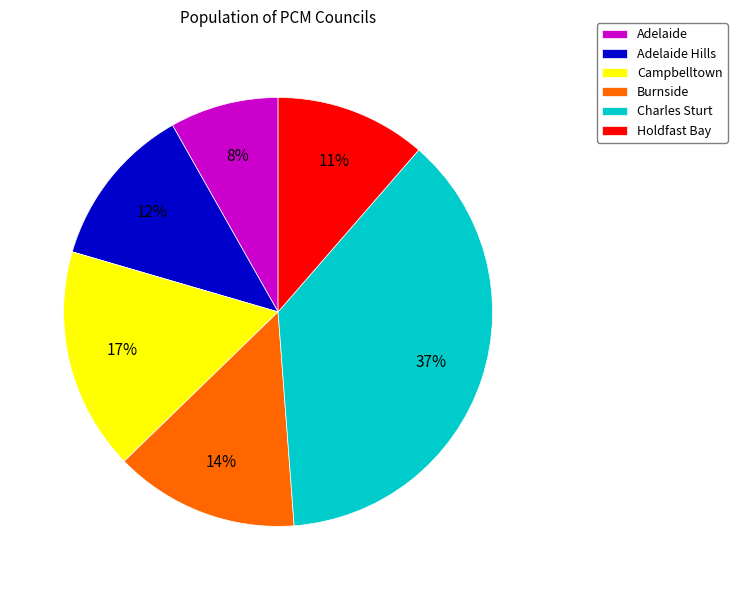

Is Charles Sturt the majority of the pie?

No